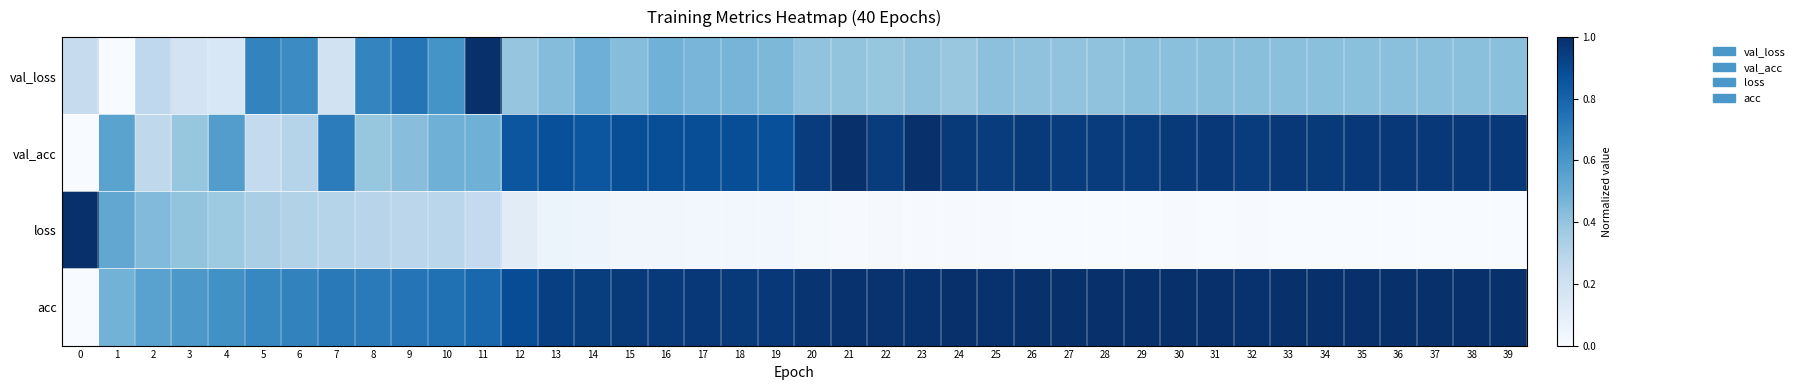

Between 30 and 24, which is larger?

30